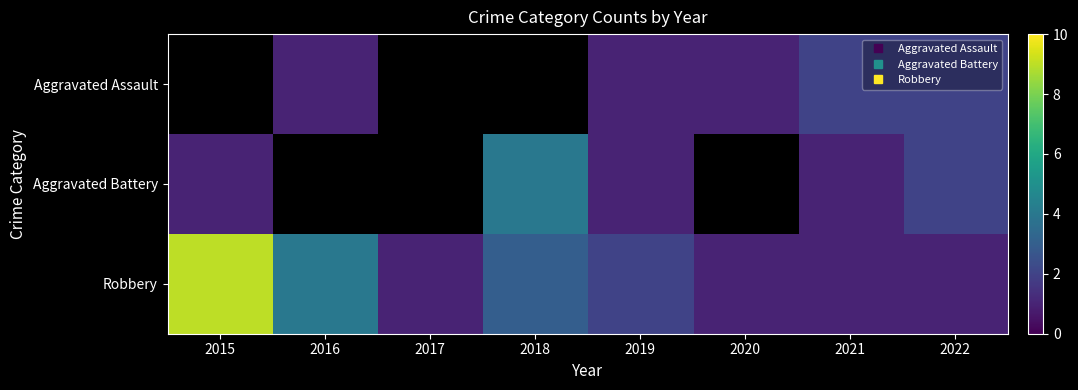

Which category has the lowest value in the Aggravated Assault series?

2015